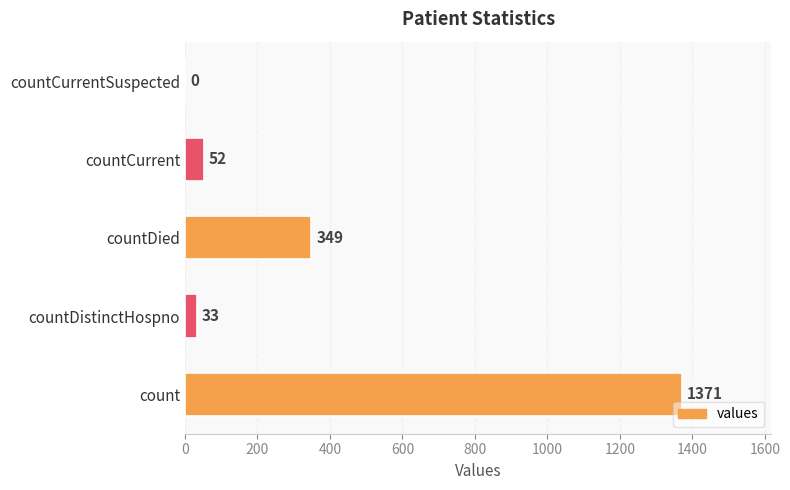

What is the greatest value displayed?

1371